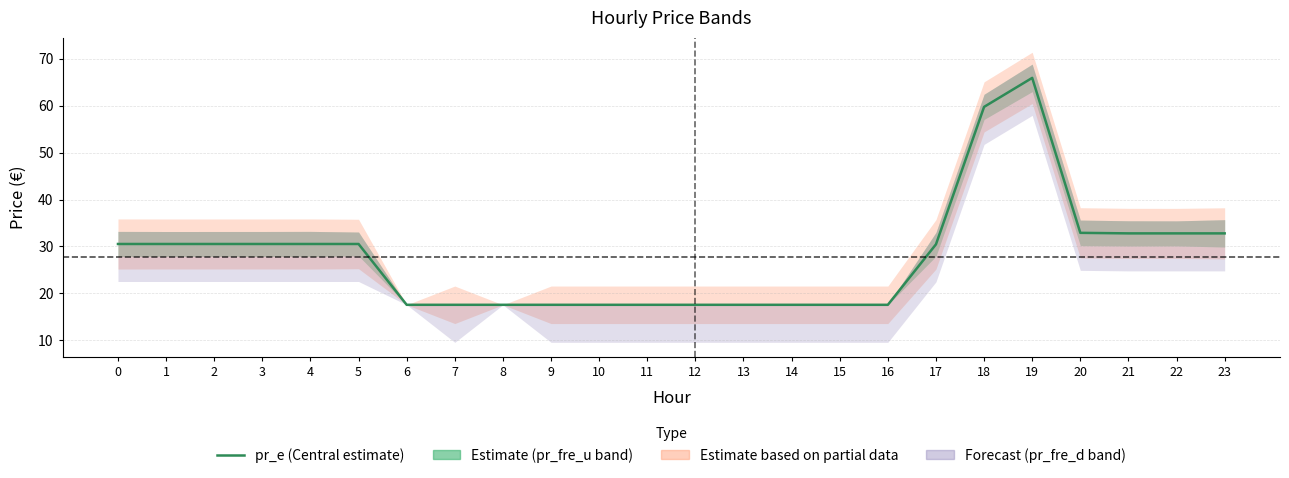

List the labels in order of value, largest first.

19, 18, 20, 21, 22, 23, 0, 1, 2, 3, 4, 5, 17, 6, 7, 8, 9, 10, 11, 12, 13, 14, 15, 16